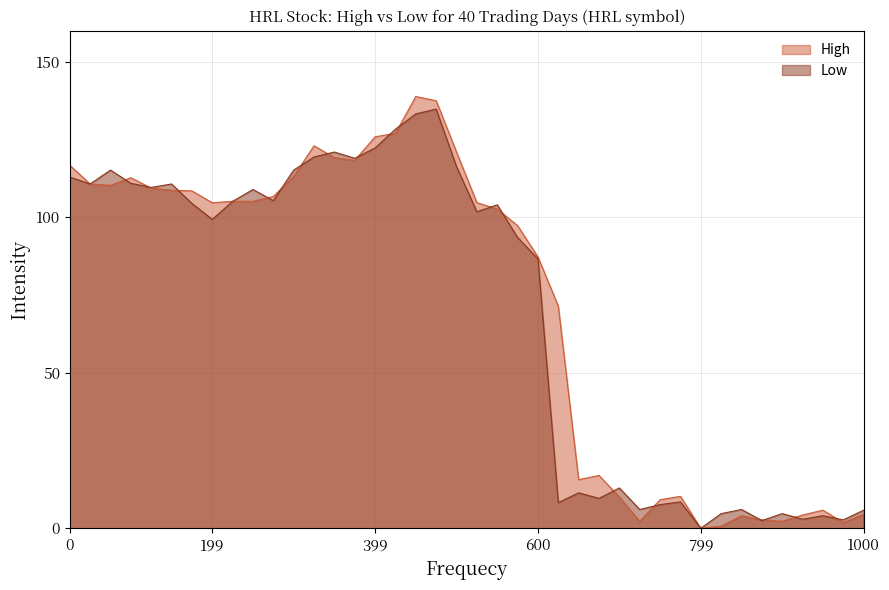

What is the spread (max minus min) of values at 2024-05-10?

2.0